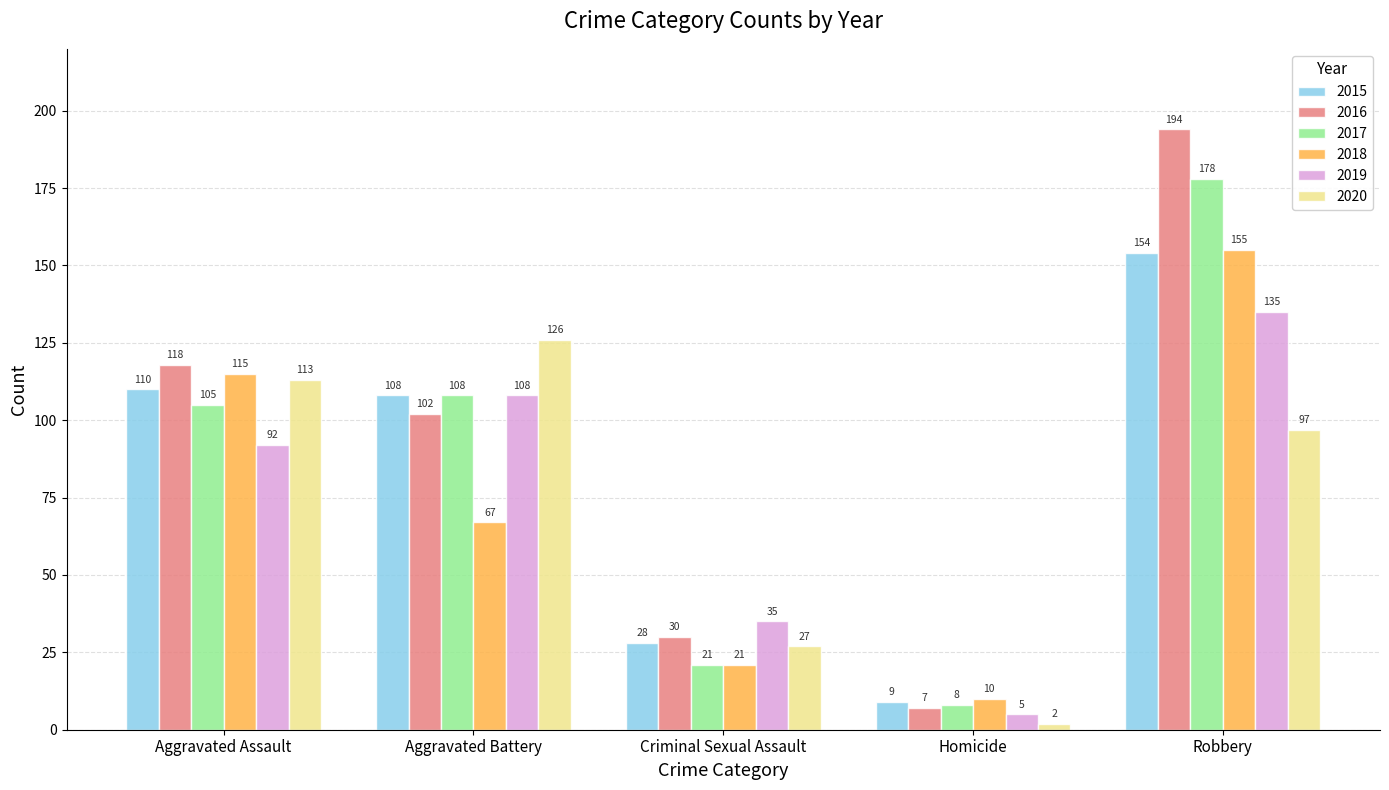

What is the approximate value of 2015 at Criminal Sexual Assault, to the nearest 5?

30